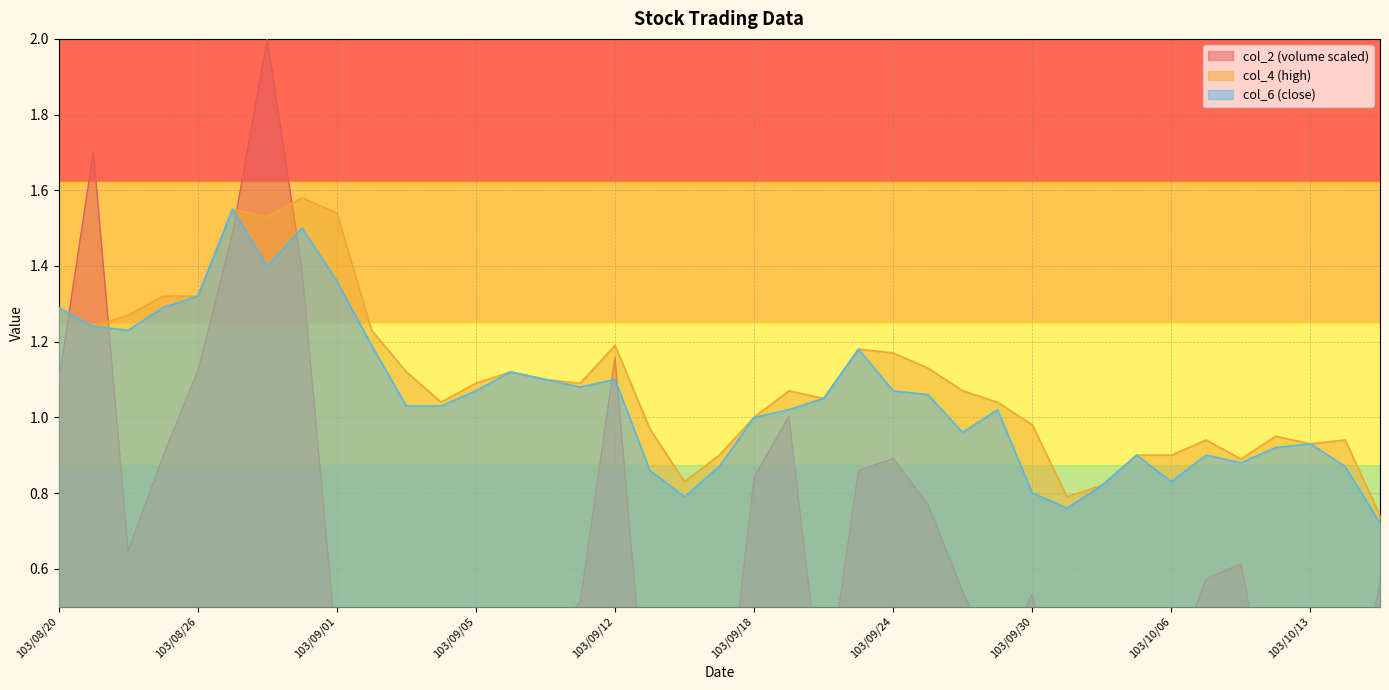

Reading left to right, extract all data points from this chart.

col_2: 103/08/20=1.1	103/08/21=1.7	103/08/22=0.6	103/08/25=0.9	103/08/26=1.1	103/08/27=1.5	103/08/28=2.0	103/08/29=1.4	103/09/01=0.4	103/09/02=0.2	103/09/03=0.2	103/09/04=0.1	103/09/05=0.2	103/09/09=0.0	103/09/10=0.4	103/09/11=0.5	103/09/12=1.2	103/09/15=0.1	103/09/16=0.0	103/09/17=0.0	103/09/18=0.8	103/09/19=1.0	103/09/22=0.2	103/09/23=0.9	103/09/24=0.9	103/09/25=0.8	103/09/26=0.5	103/09/29=0.3	103/09/30=0.5	103/10/01=0.1	103/10/02=0.3	103/10/03=0.5	103/10/06=0.3	103/10/07=0.6	103/10/08=0.6	103/10/09=0.1	103/10/13=0.2	103/10/14=0.1	103/10/15=0.6
col_4: 103/08/20=1.3	103/08/21=1.2	103/08/22=1.3	103/08/25=1.3	103/08/26=1.3	103/08/27=1.6	103/08/28=1.5	103/08/29=1.6	103/09/01=1.5	103/09/02=1.2	103/09/03=1.1	103/09/04=1.0	103/09/05=1.1	103/09/09=1.1	103/09/10=1.1	103/09/11=1.1	103/09/12=1.2	103/09/15=1.0	103/09/16=0.8	103/09/17=0.9	103/09/18=1.0	103/09/19=1.1	103/09/22=1.1	103/09/23=1.2	103/09/24=1.2	103/09/25=1.1	103/09/26=1.1	103/09/29=1.0	103/09/30=1.0	103/10/01=0.8	103/10/02=0.8	103/10/03=0.9	103/10/06=0.9	103/10/07=0.9	103/10/08=0.9	103/10/09=0.9	103/10/13=0.9	103/10/14=0.9	103/10/15=0.7
col_6: 103/08/20=1.3	103/08/21=1.2	103/08/22=1.2	103/08/25=1.3	103/08/26=1.3	103/08/27=1.6	103/08/28=1.4	103/08/29=1.5	103/09/01=1.4	103/09/02=1.2	103/09/03=1.0	103/09/04=1.0	103/09/05=1.1	103/09/09=1.1	103/09/10=1.1	103/09/11=1.1	103/09/12=1.1	103/09/15=0.9	103/09/16=0.8	103/09/17=0.9	103/09/18=1.0	103/09/19=1.0	103/09/22=1.1	103/09/23=1.2	103/09/24=1.1	103/09/25=1.1	103/09/26=1.0	103/09/29=1.0	103/09/30=0.8	103/10/01=0.8	103/10/02=0.8	103/10/03=0.9	103/10/06=0.8	103/10/07=0.9	103/10/08=0.9	103/10/09=0.9	103/10/13=0.9	103/10/14=0.9	103/10/15=0.7